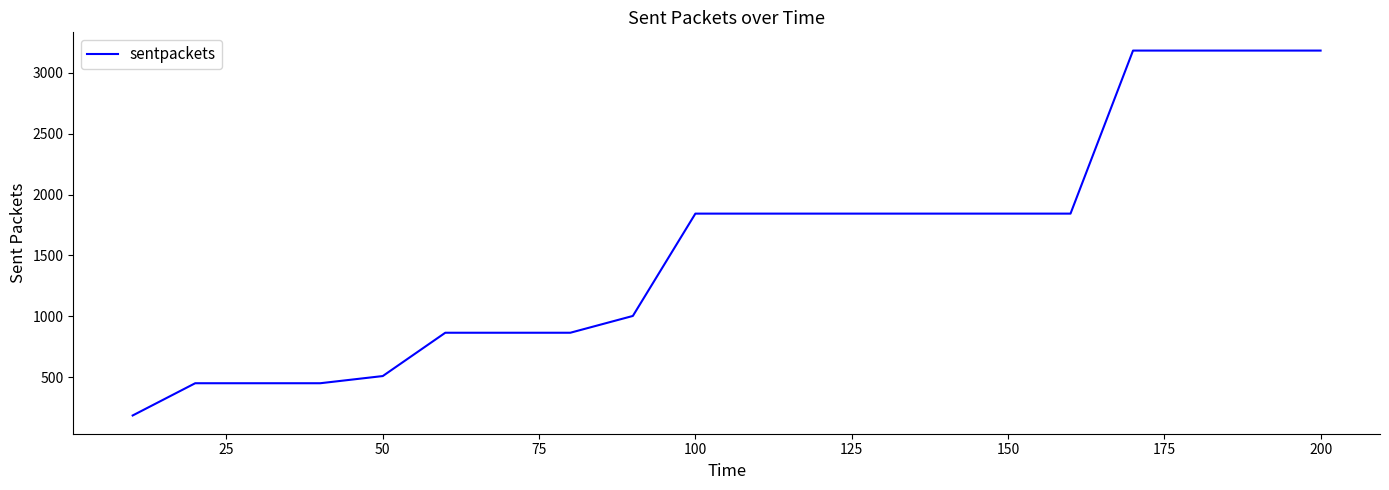

What is the smallest value displayed?

185